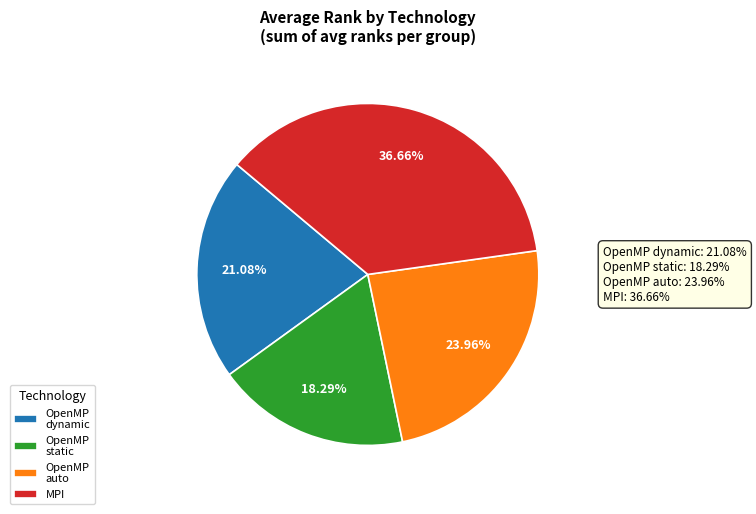

Between OpenMP dynamic and MPI, which is larger?

MPI